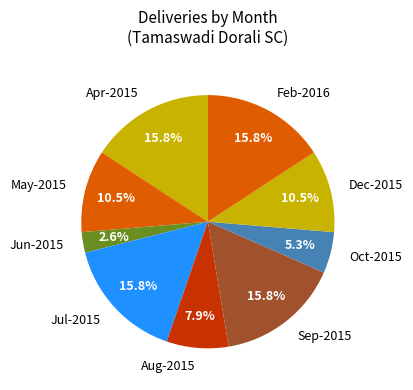

What is the smallest slice in the pie chart?

Jun-2015